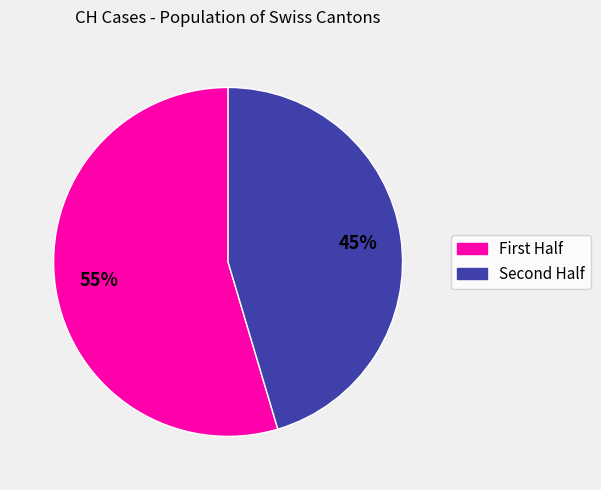

To the nearest percent, what is the average slice percentage?

50%